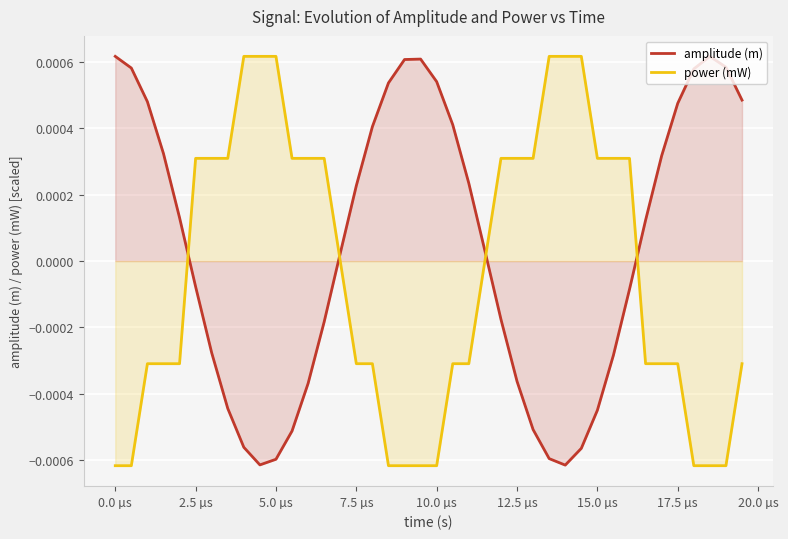

List the series in order of their overall mean, highest first.

amplitude (m), power (mW)